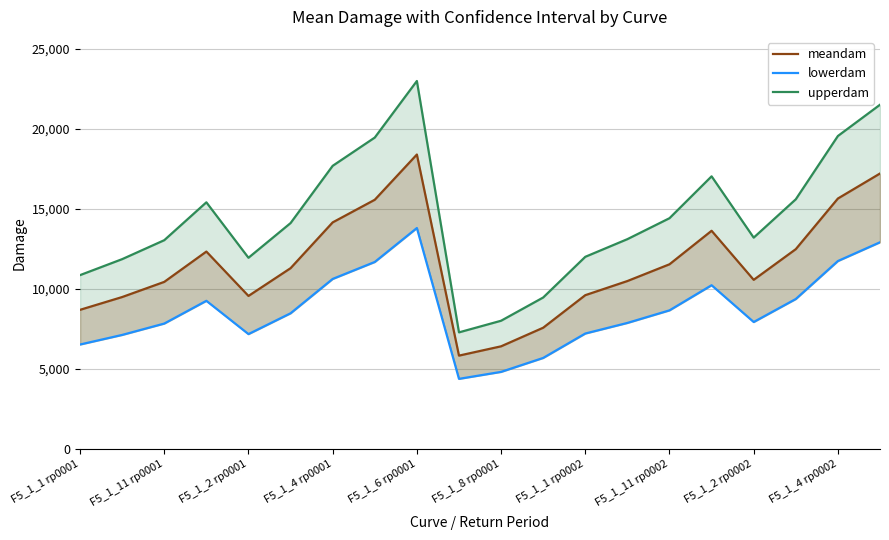

How many data points does each series have?

20